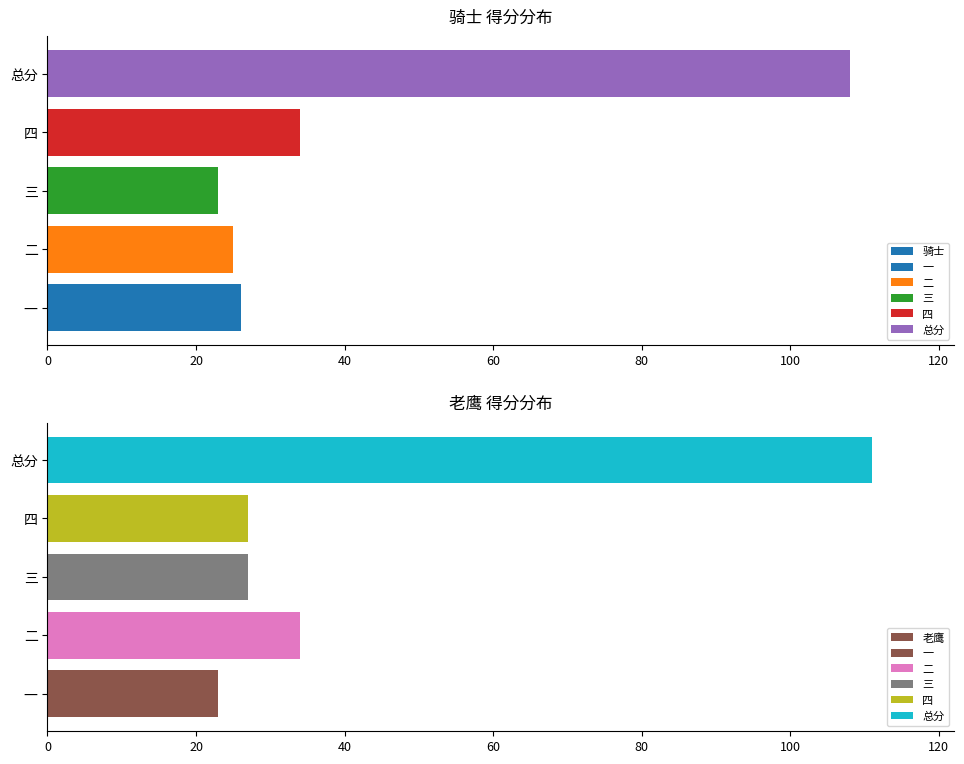

The value of 老鹰 at 一 is 38. True or false?

False